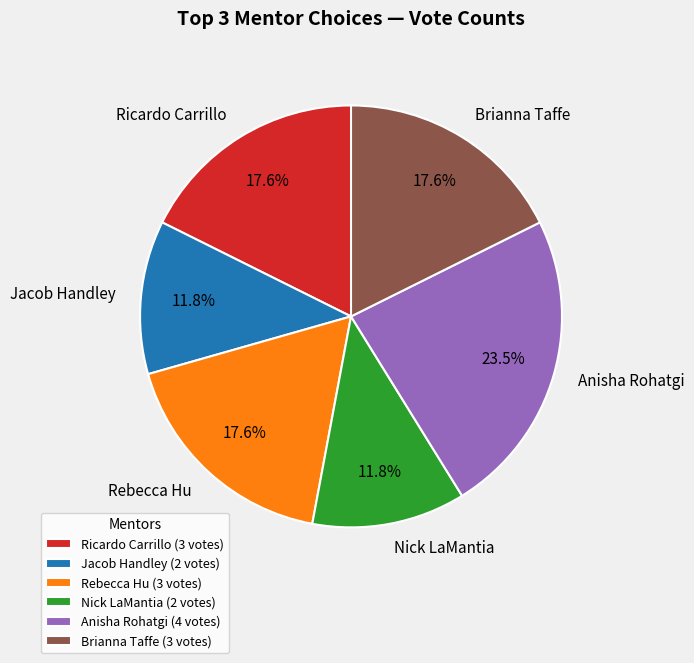

Approximately how many times larger is the value at Anisha Rohatgi compared to Ricardo Carrillo?

1.3